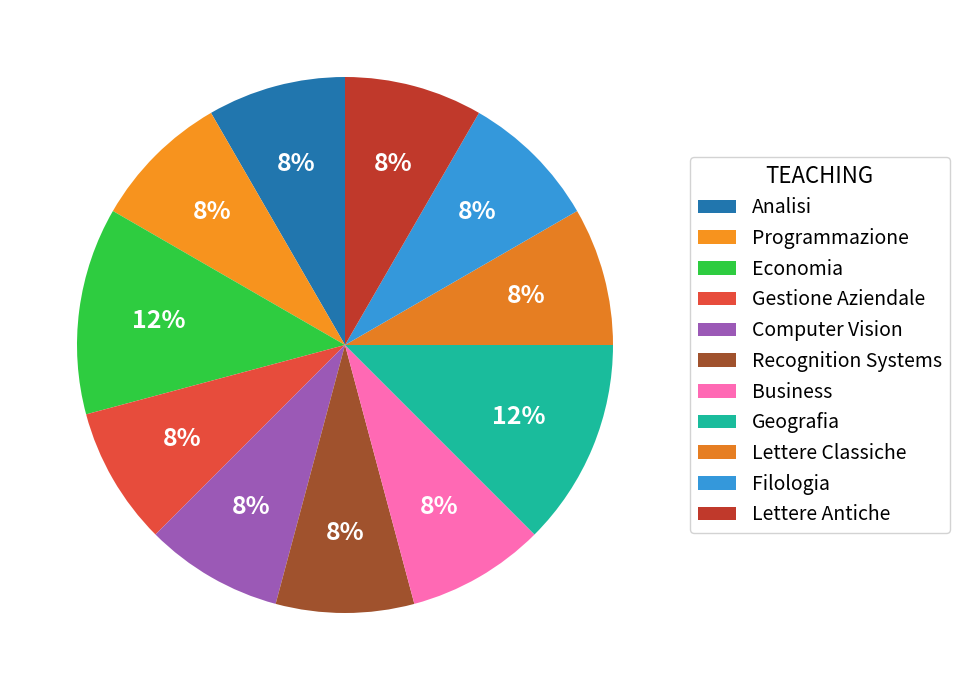

Does any single category account for the majority?

No